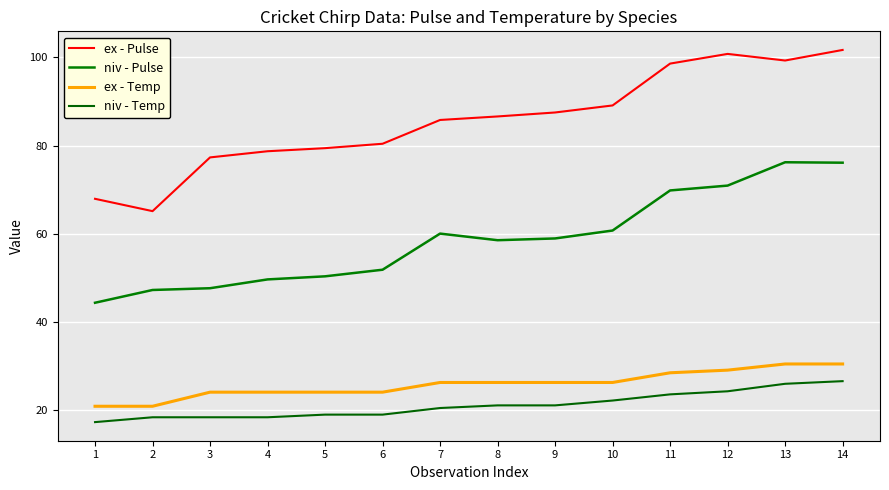

At how many categories does at least one series exceed 78?

11